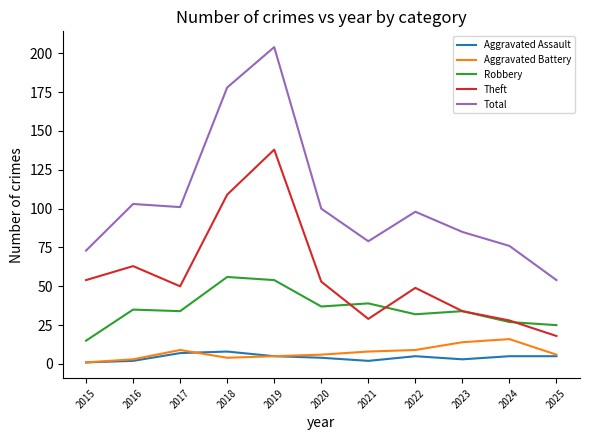

True or false: Theft and Aggravated Battery cross at least once.

False